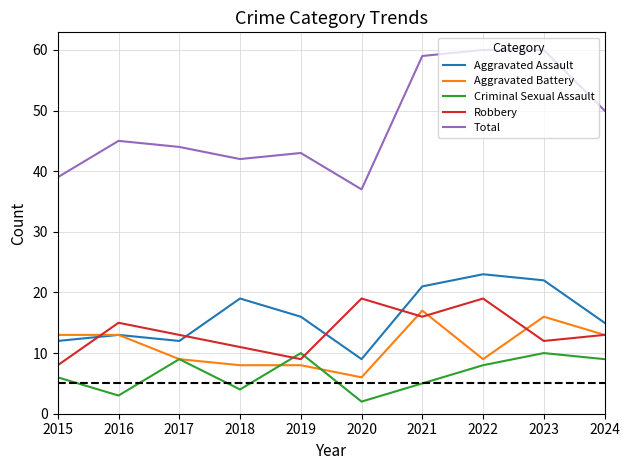

What is the difference between the highest and lowest values at 2017?

35